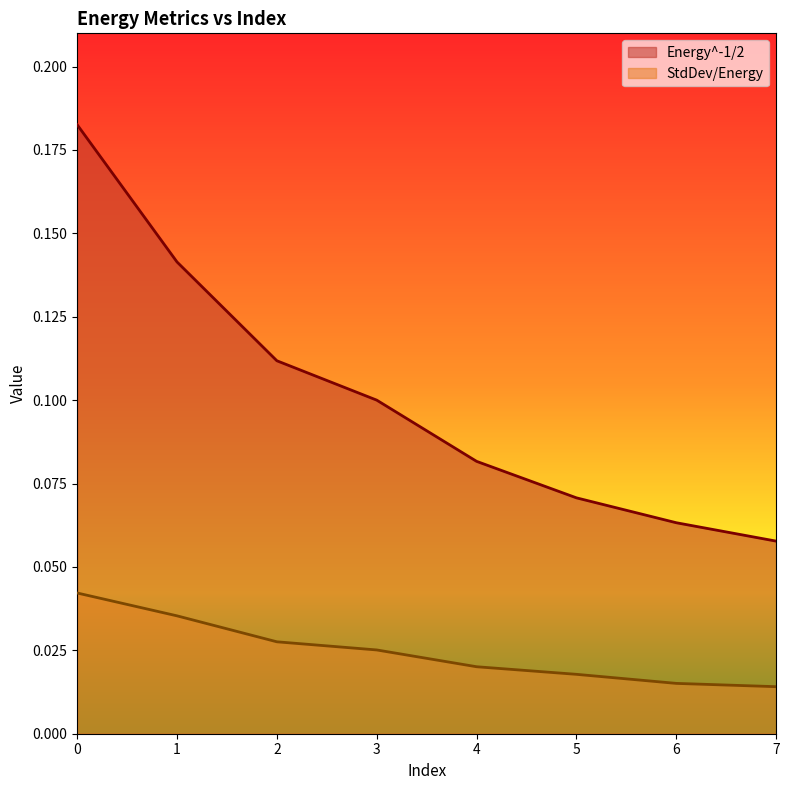

List the series in order of their overall mean, lowest first.

StdDev/Energy, Energy^-1/2